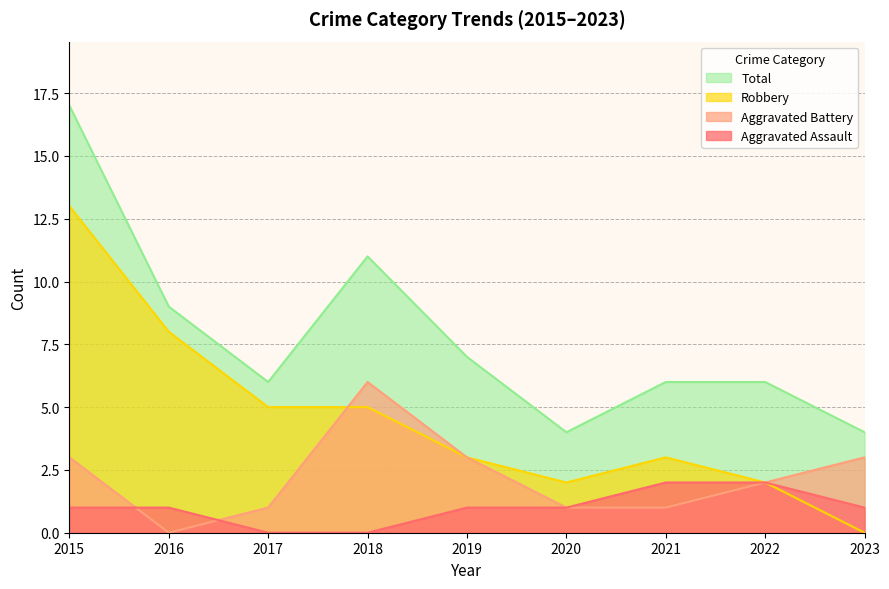

Rank the series at 2022 from highest to lowest value.

Total, Aggravated Assault, Aggravated Battery, Robbery